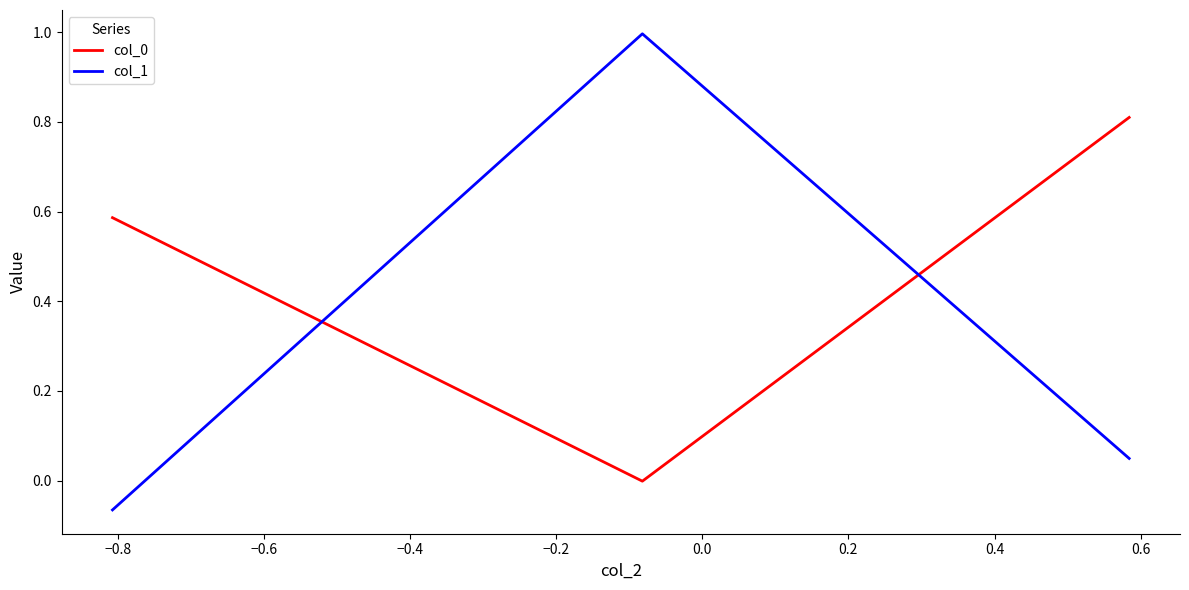

What is the maximum value for col_1?

1.0